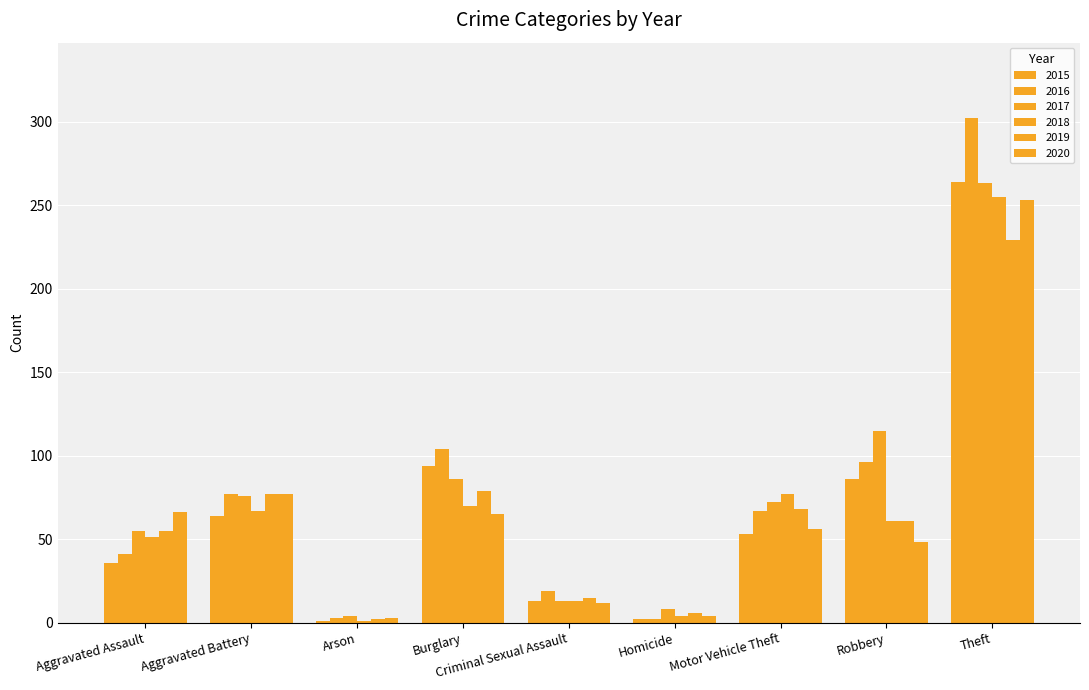

Count the number of categories in the chart.

9